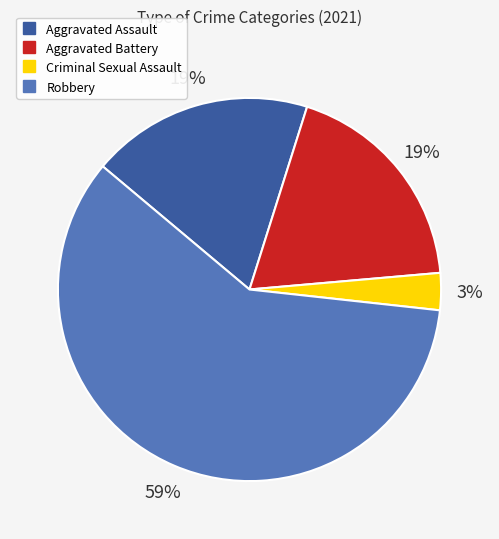

Combined, do Aggravated Battery and Robbery account for over 50%?

Yes